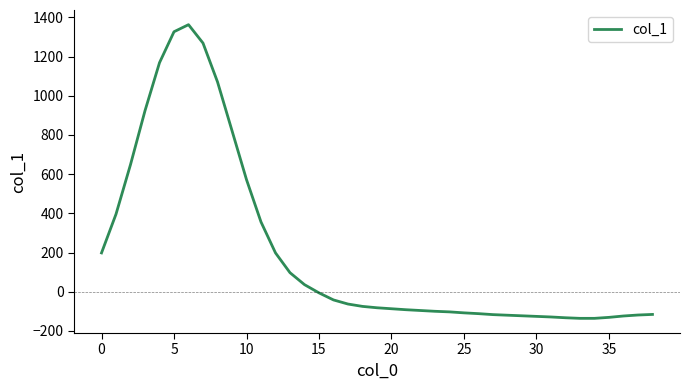

What is the minimum value shown in the chart?

-136